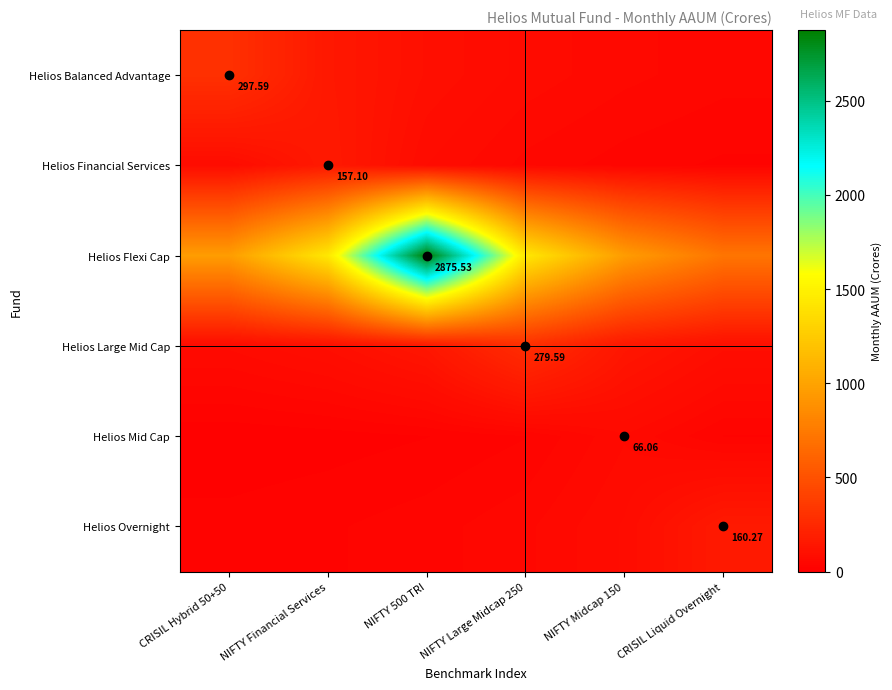

The Helios Overnight series shows 40.1 at NIFTY 500 TRI. True or false?

True